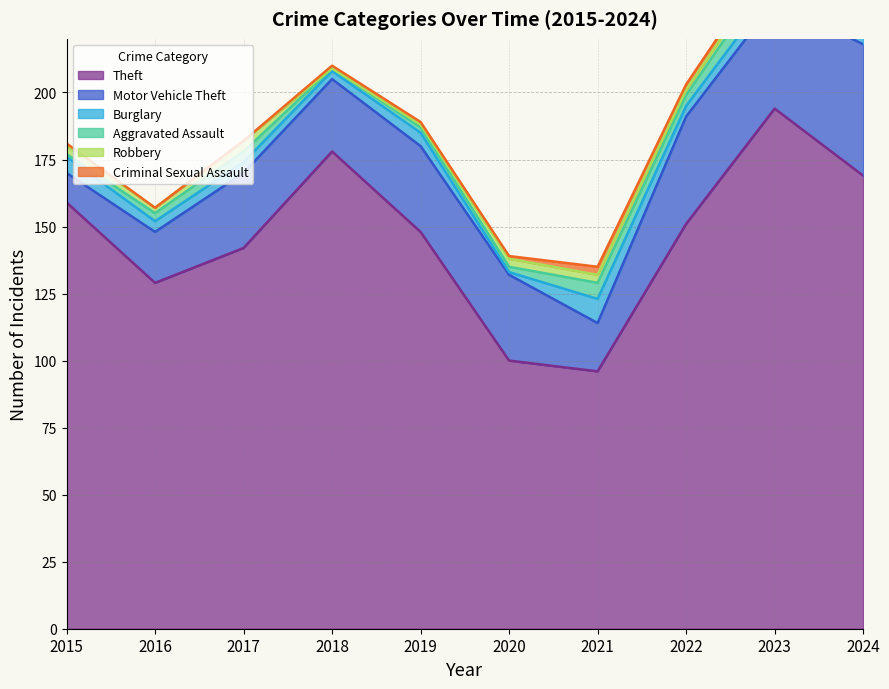

Reading left to right, what are all the values shown in this chart?

Theft: 2015=159	2016=129	2017=142	2018=178	2019=148	2020=100	2021=96	2022=151	2023=194	2024=169
Motor Vehicle Theft: 2015=11	2016=19	2017=28	2018=27	2019=32	2020=32	2021=18	2022=40	2023=40	2024=49
Burglary: 2015=6	2016=4	2017=4	2018=3	2019=5	2020=1	2021=9	2022=4	2023=5	2024=5
Aggravated Assault: 2015=1	2016=3	2017=4	2018=1	2019=2	2020=2	2021=6	2022=4	2023=8	2024=6
Robbery: 2015=3	2016=2	2017=4	2018=0	2019=1	2020=3	2021=3	2022=2	2023=3	2024=3
Criminal Sexual Assault: 2015=1	2016=0	2017=0	2018=1	2019=1	2020=1	2021=3	2022=2	2023=2	2024=3